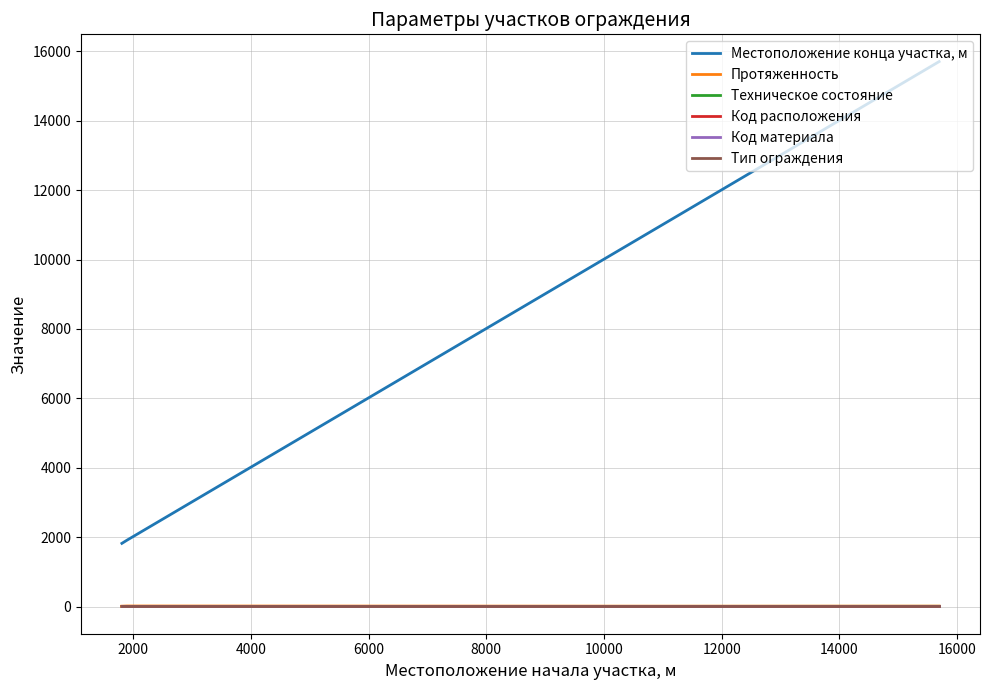

Which series has the largest total across all categories?

Местоположение конца участка, м